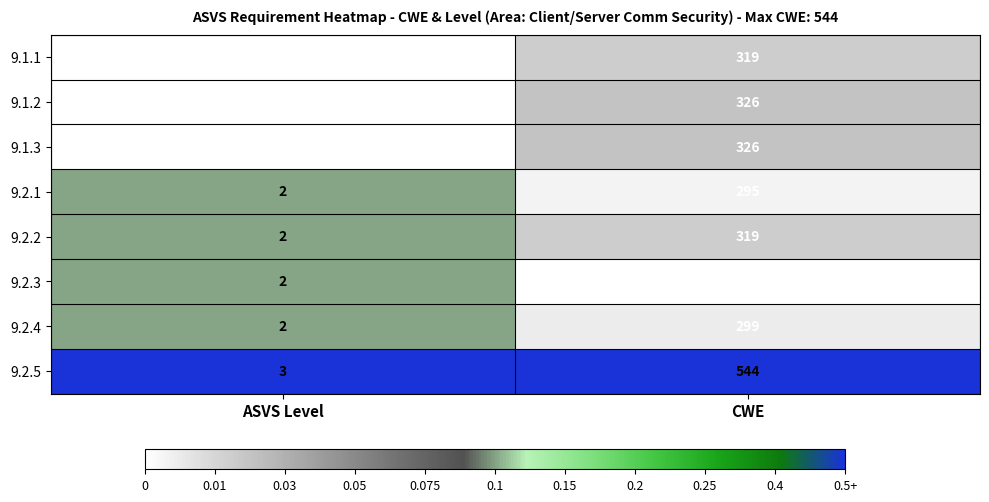

What value does the 9.2.1 series have at CWE, to the nearest 5?

295